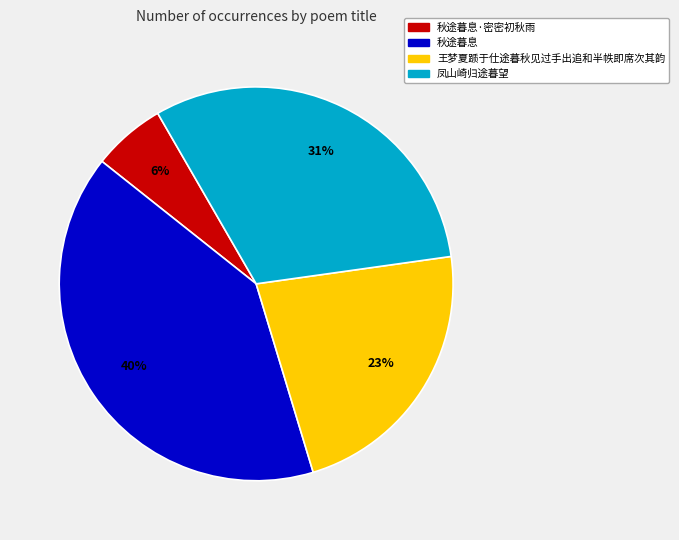

Does any single category account for the majority?

No